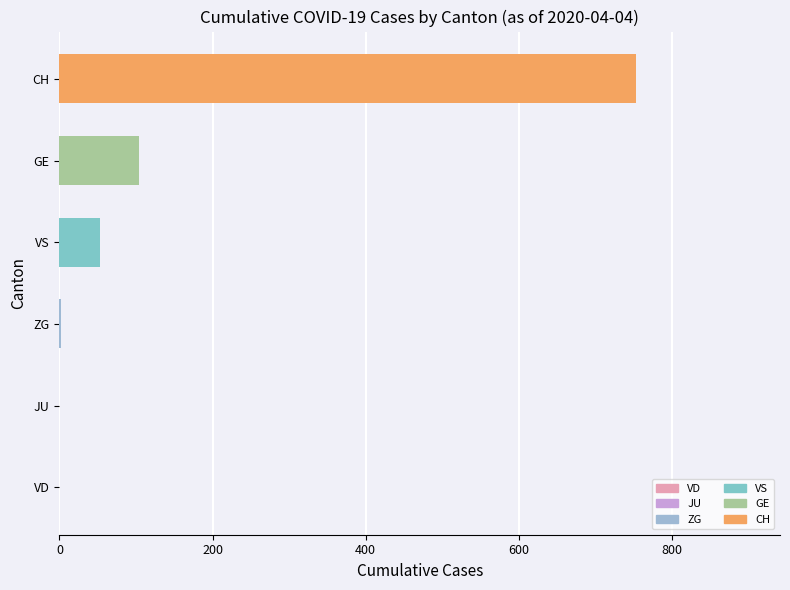

Between VS and JU, which is larger?

VS